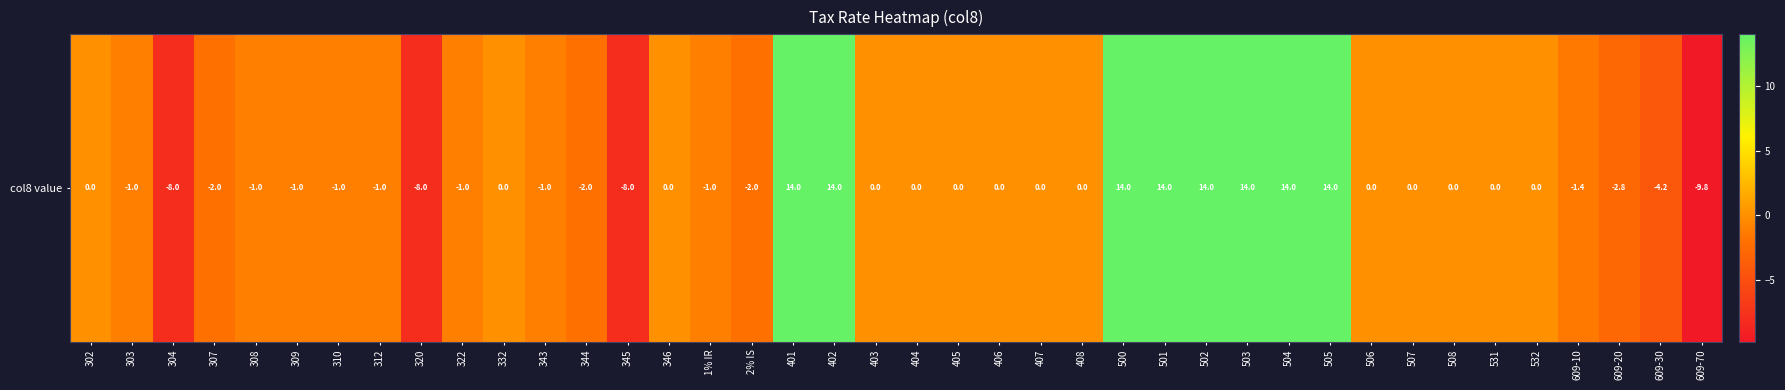

How many negative values are there?

18